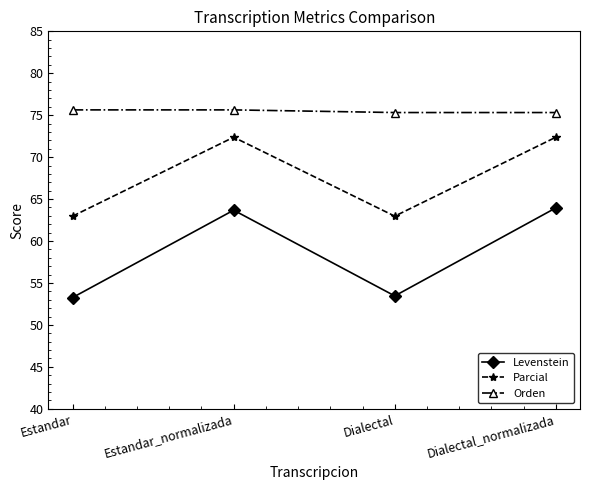

Read the Orden value at Estandar.

75.6